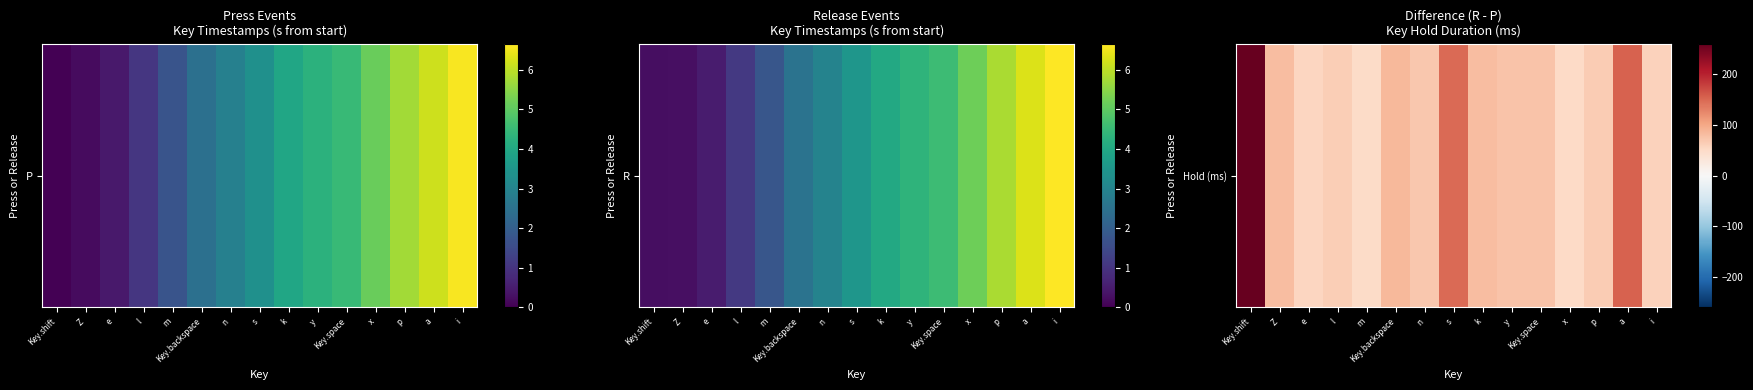

True or false: the data shows 80 at k.

True